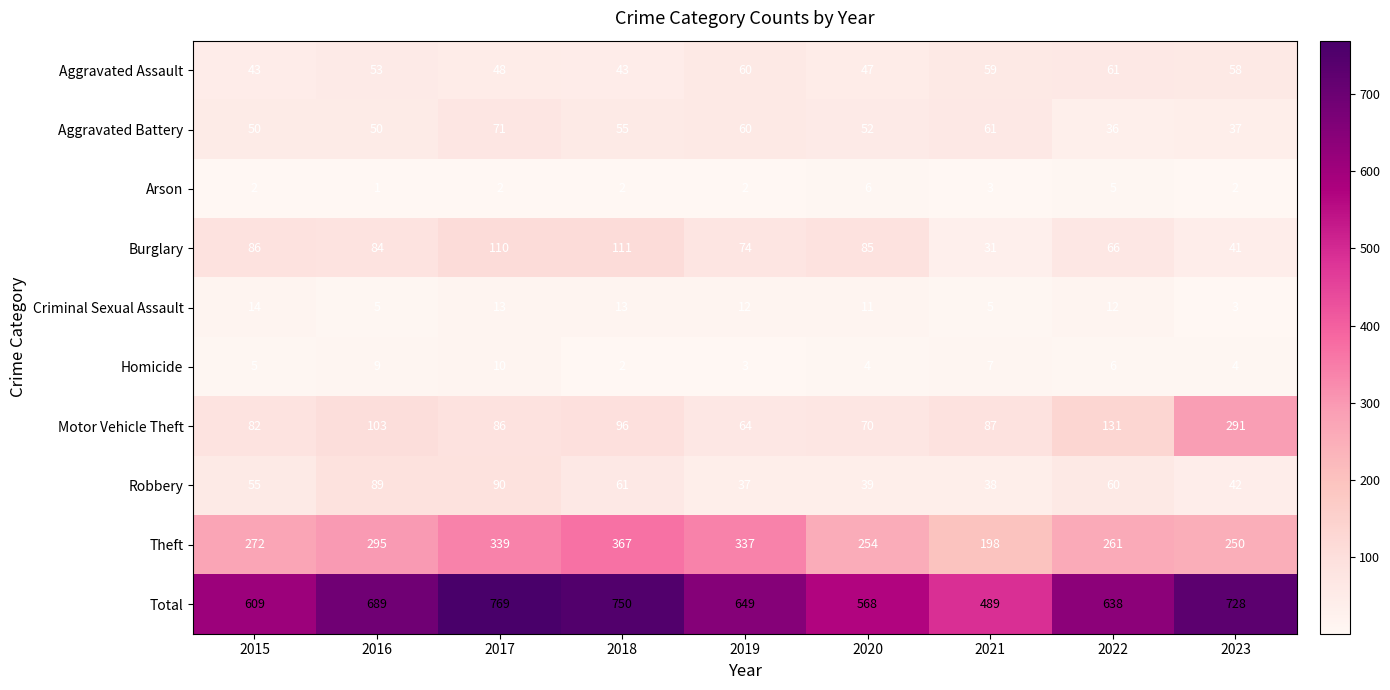

What is the approximate value of Total at 2017?

769